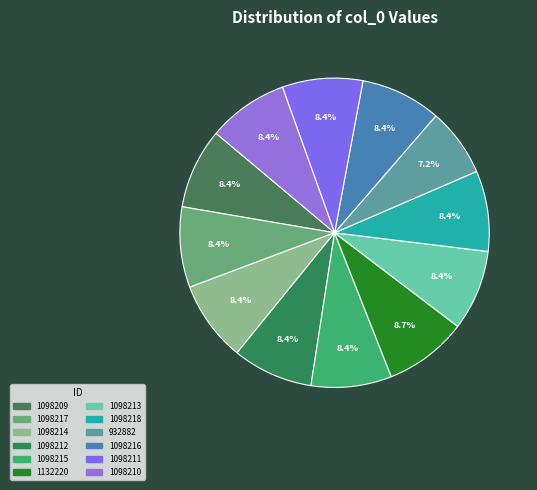

How much of the chart is everything except 1098217?

91.6%